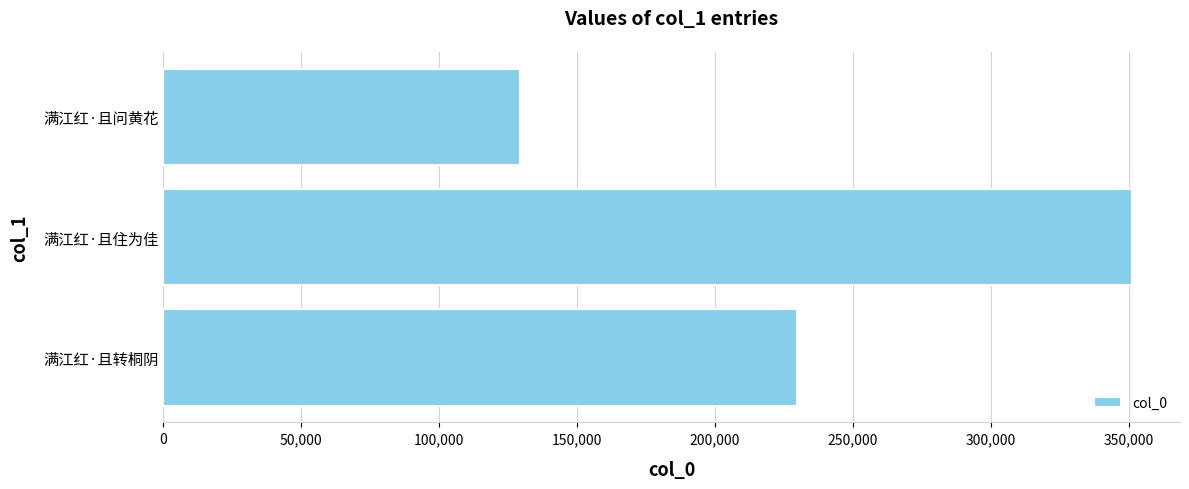

List the labels in order of value, smallest first.

满江红·且问黄花, 满江红·且转桐阴, 满江红·且住为佳